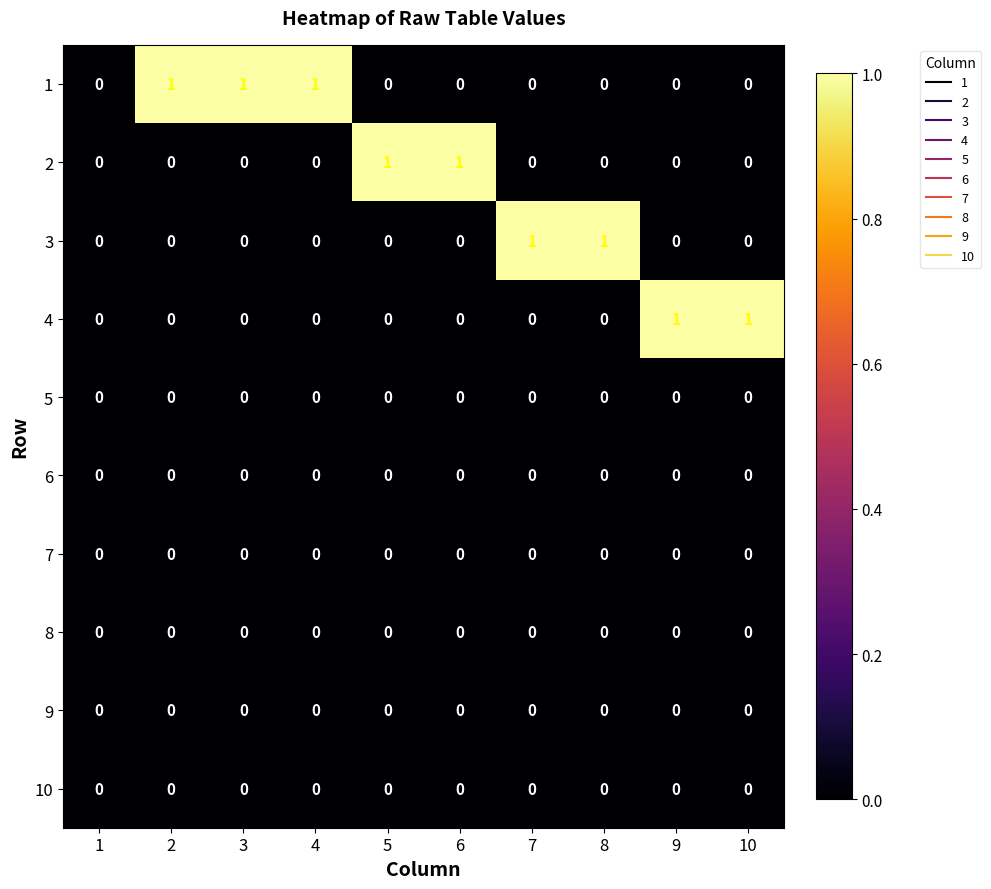

How many categories are shown in the chart?

10